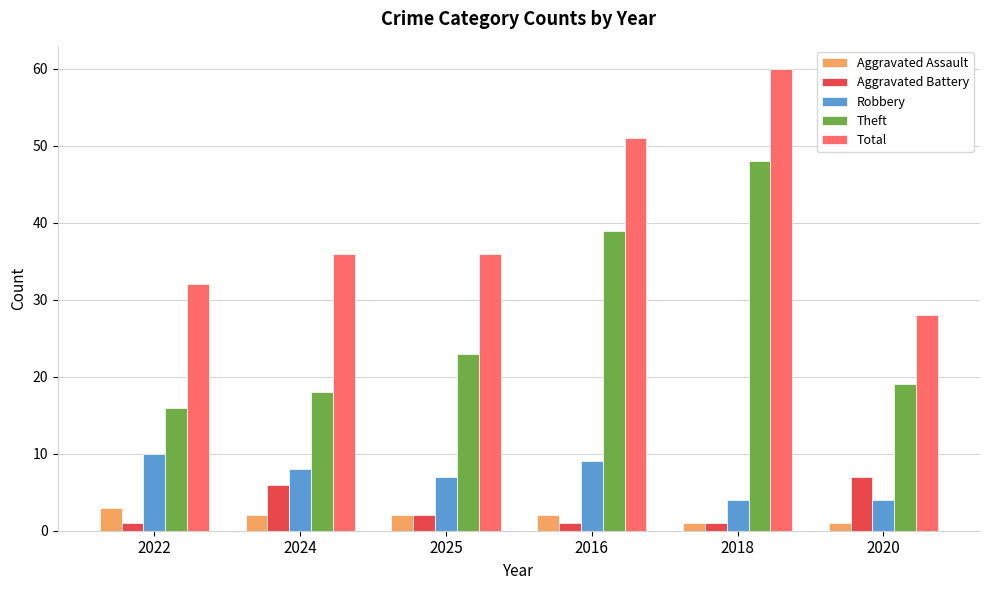

Is it true that Theft equals 40 at 2025?

False